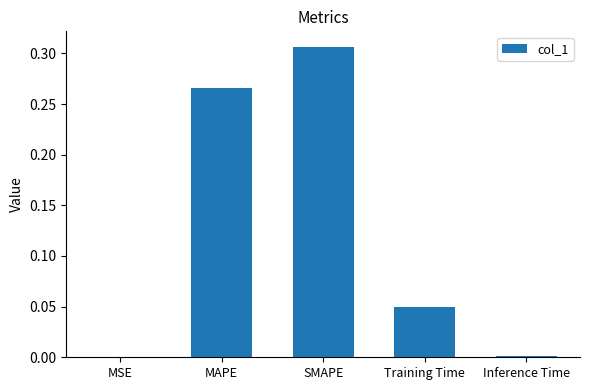

Which has a higher value, Training Time or Inference Time?

Training Time